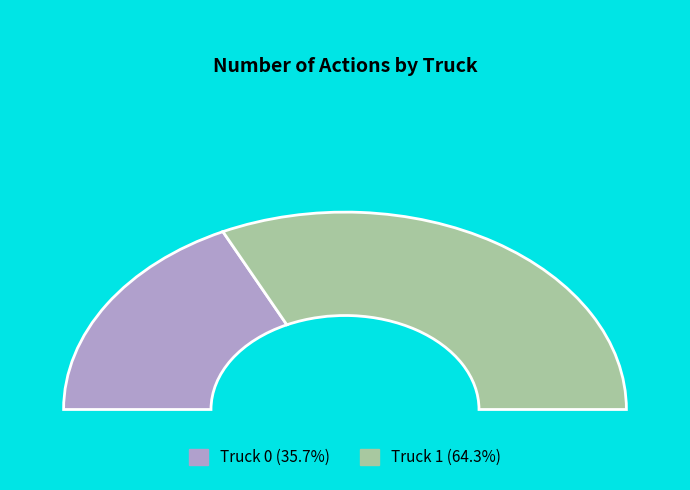

What is the largest slice in the pie chart?

Truck 1